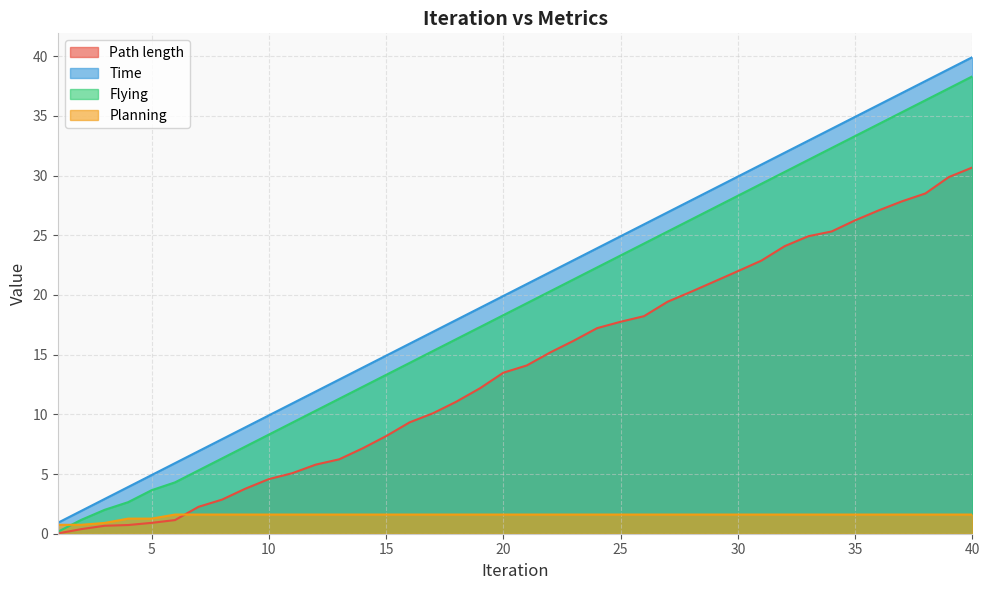

At 31, list the series in order from largest to smallest.

Time, Flying, Path length, Planning